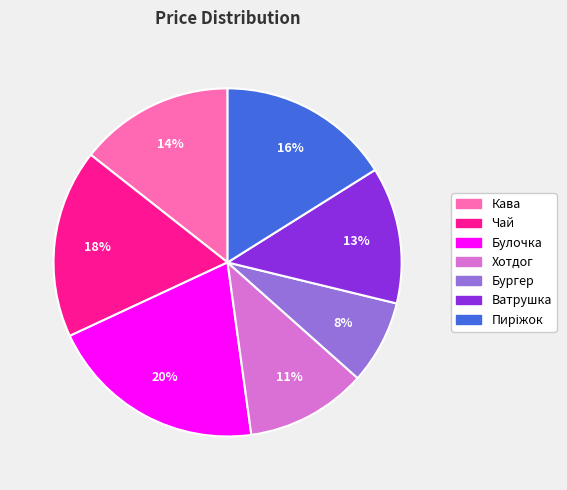

Is the sum of Булочка and Хотдог greater than half?

No